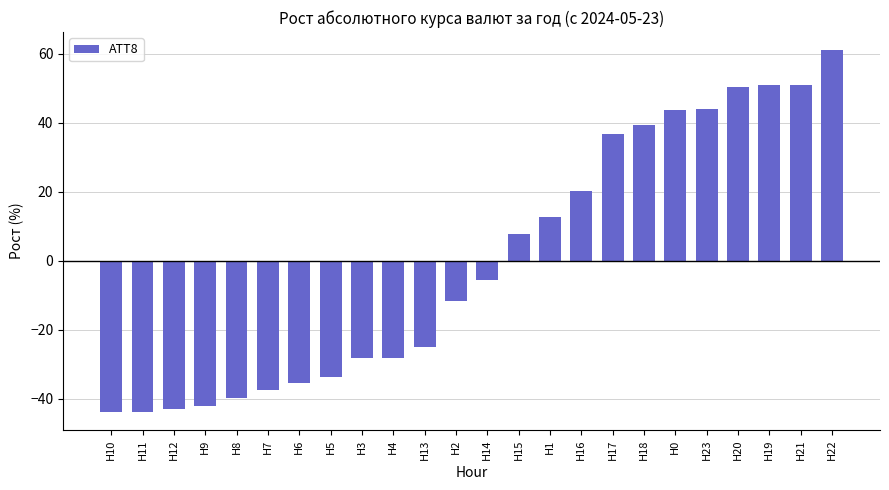

Which label corresponds to the largest value in the chart?

H22